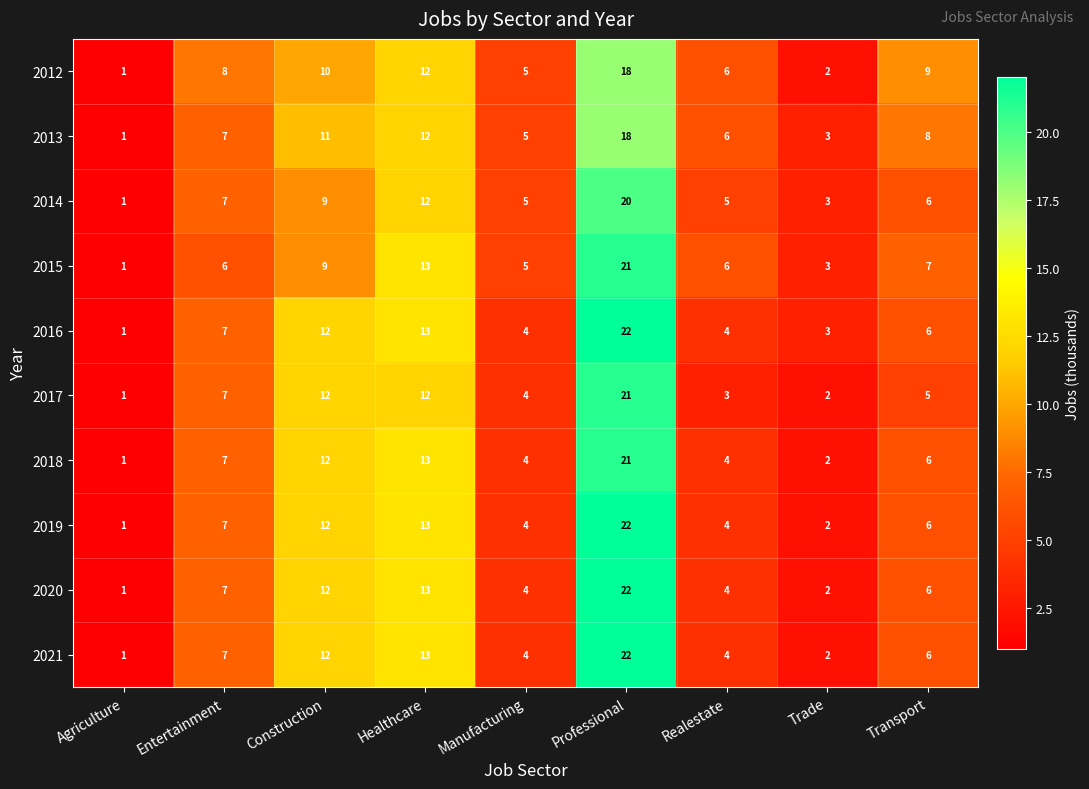

True or false: 2017 has a value of 1 at Agriculture.

True